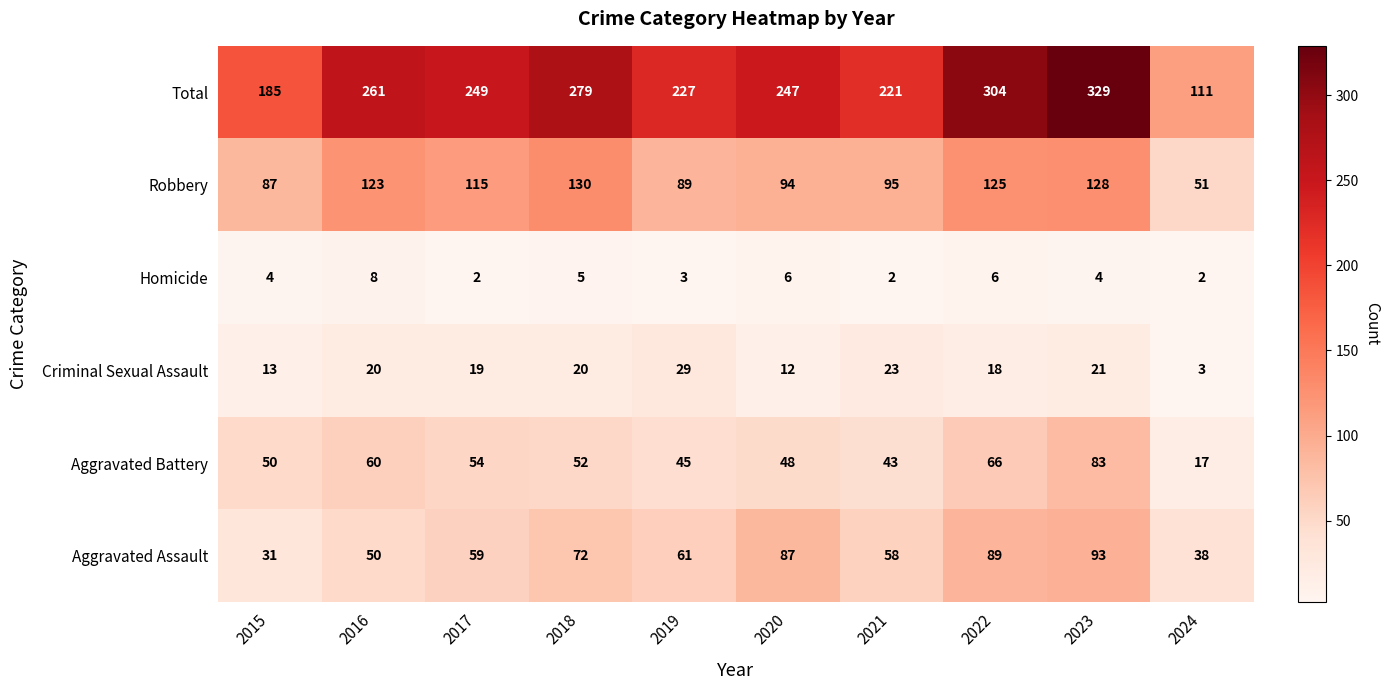

Which label corresponds to the largest value in the chart?

2023